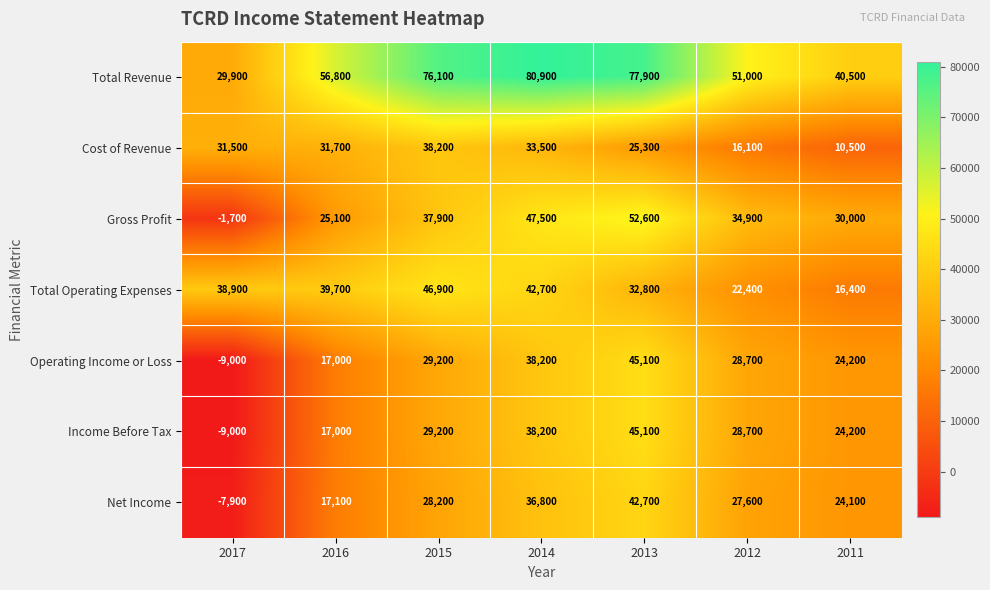

Is it true that Gross Profit equals 37900 at 2015?

True